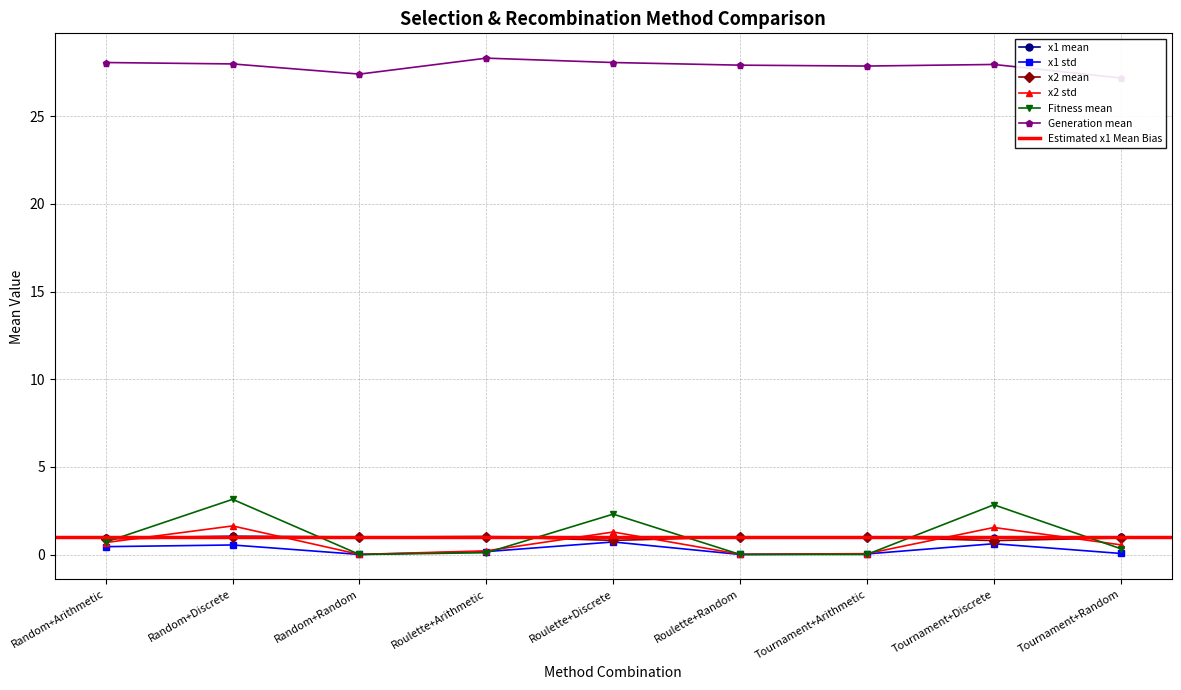

What value does the Fitness mean series have at Random+Discrete?

3.1